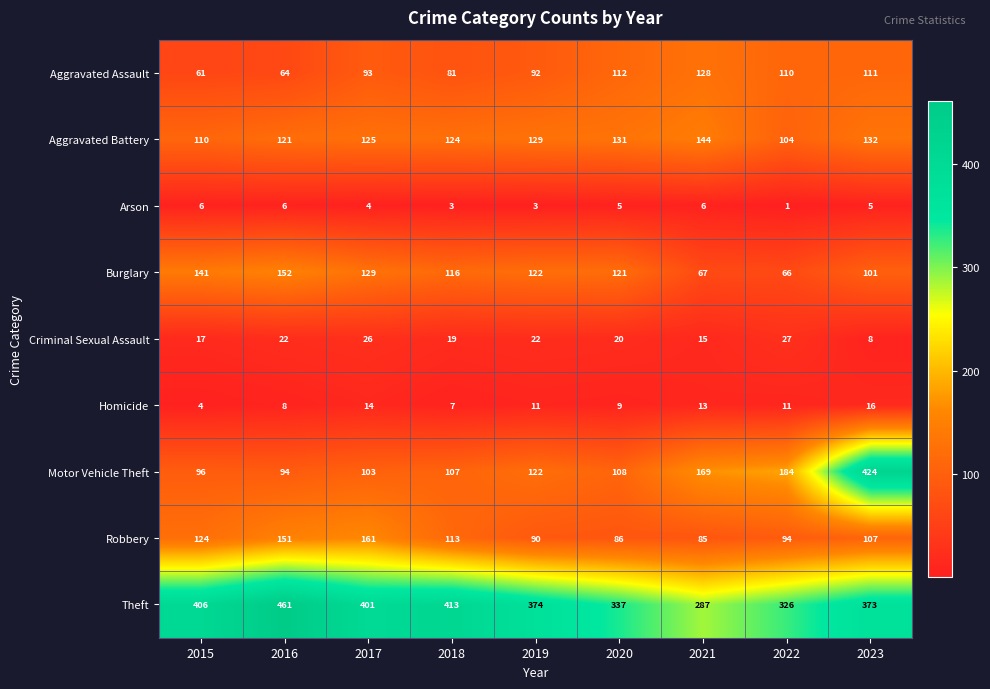

What is the difference between the Burglary values at 2023 and 2015?

40